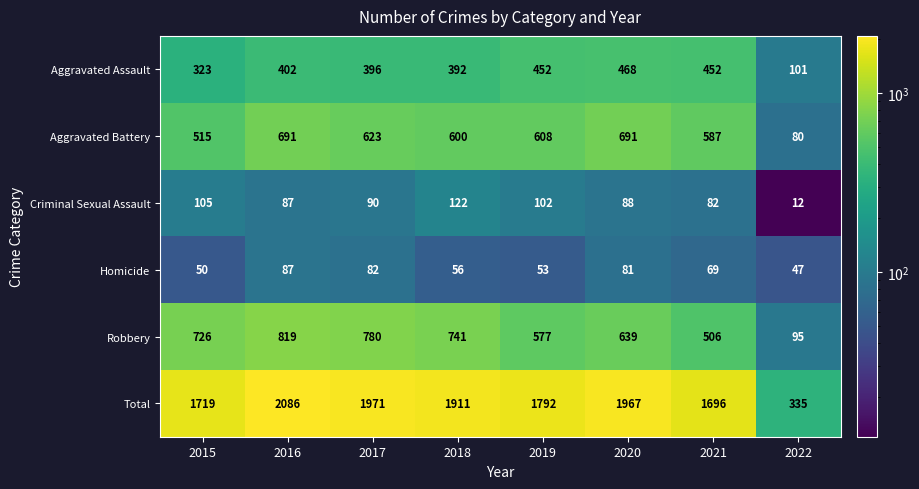

What is the spread (max minus min) of values at 2020?

1886